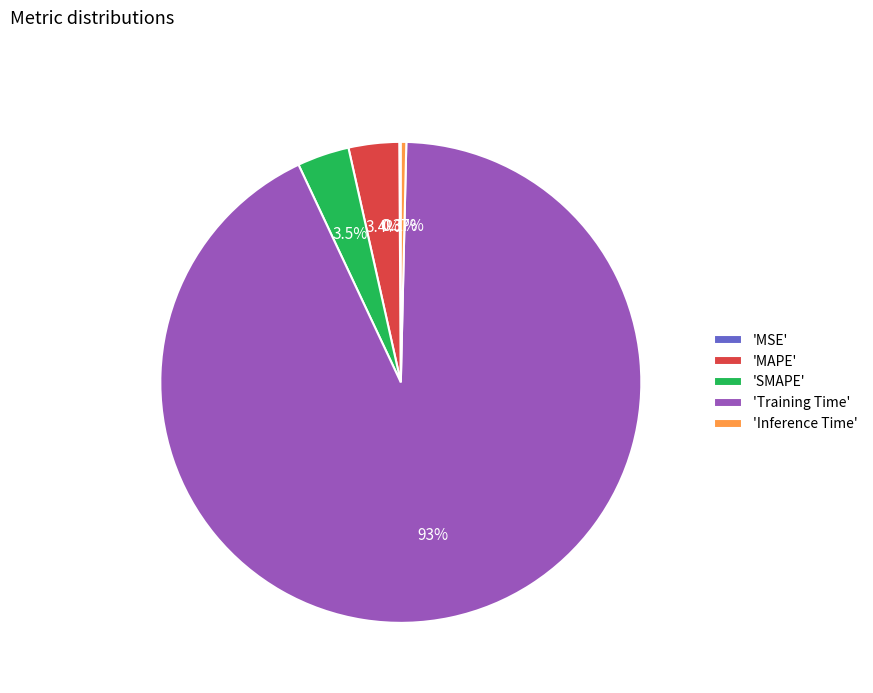

Which slice is the largest?

'Training Time'